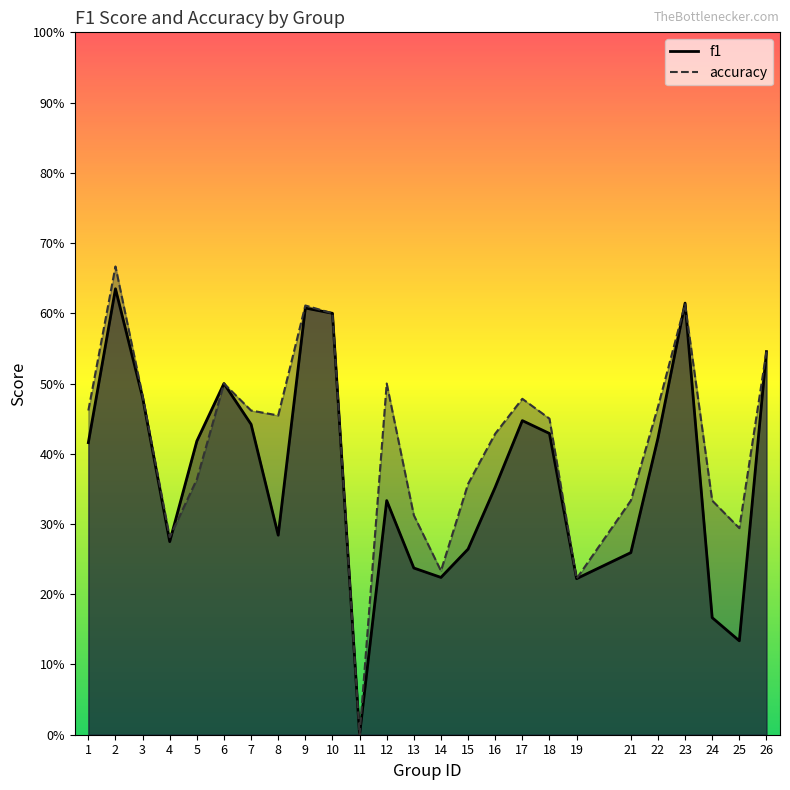

What is the sum of all accuracy values?

10.5